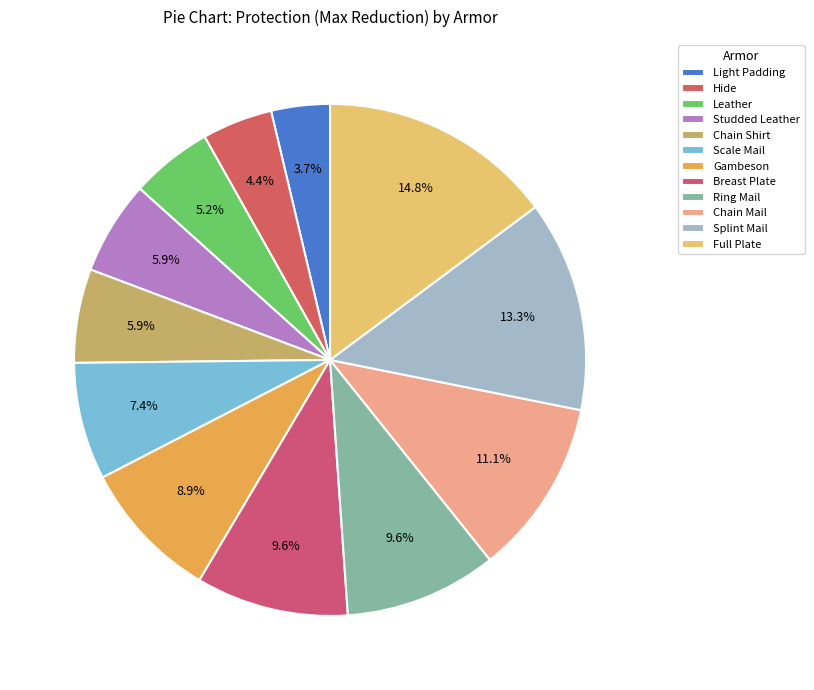

Do Scale Mail and Breast Plate together represent more than half of the pie?

No